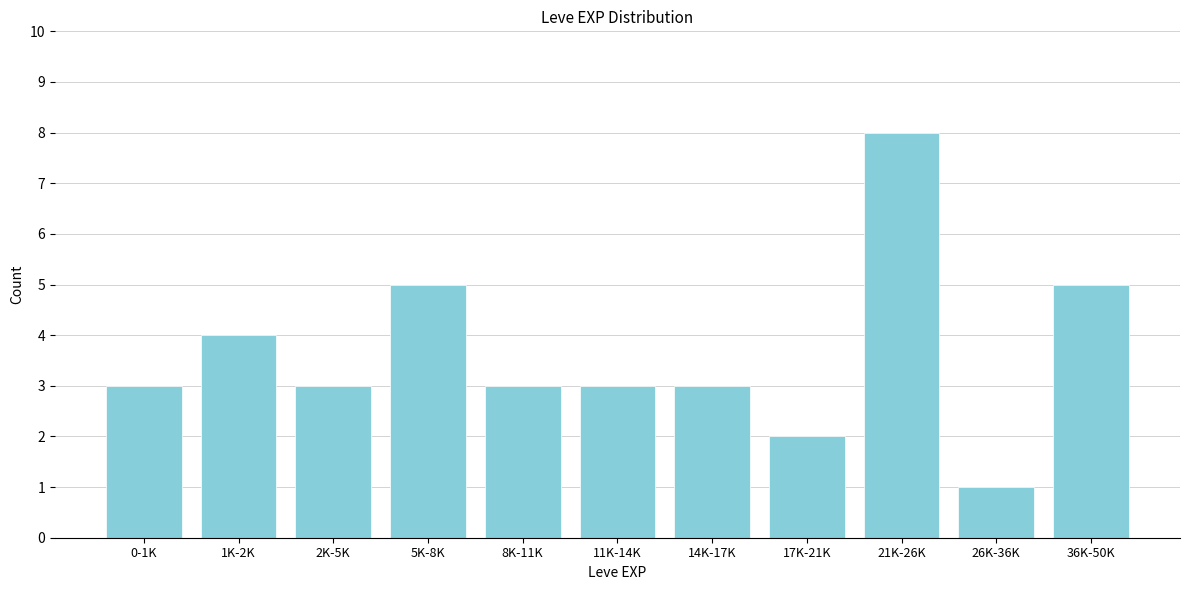

Reading right to left, transcribe all the data shown in this chart.

5	1	8	2	3	3	3	5	3	4	3